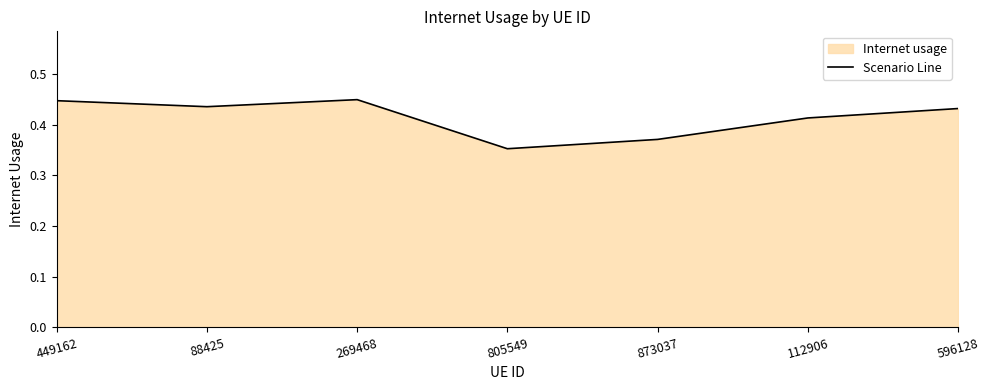

How many values are between 0 and 1?

7